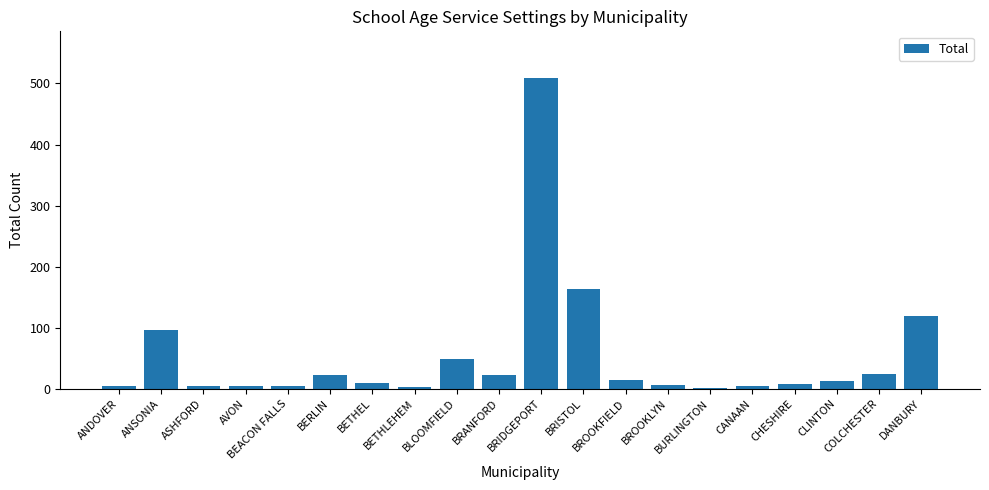

How many data points are less than 13?

10